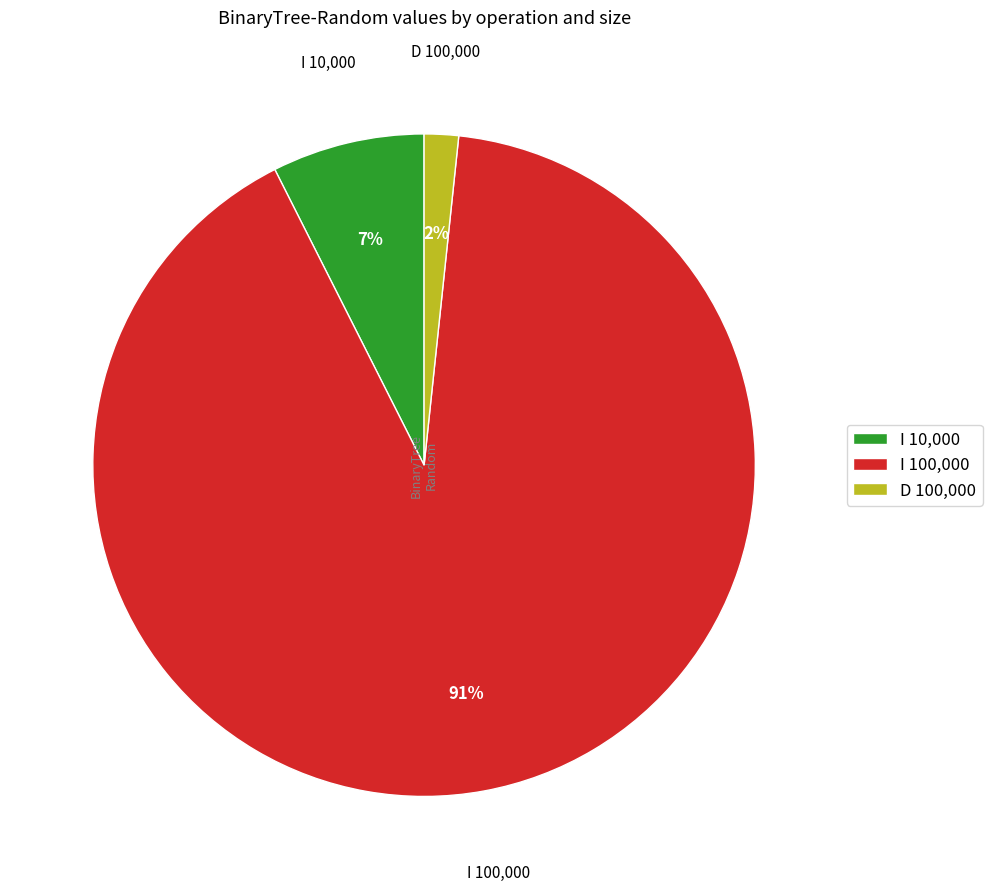

What percentage is the I 10,000 slice, to the nearest percent?

7%